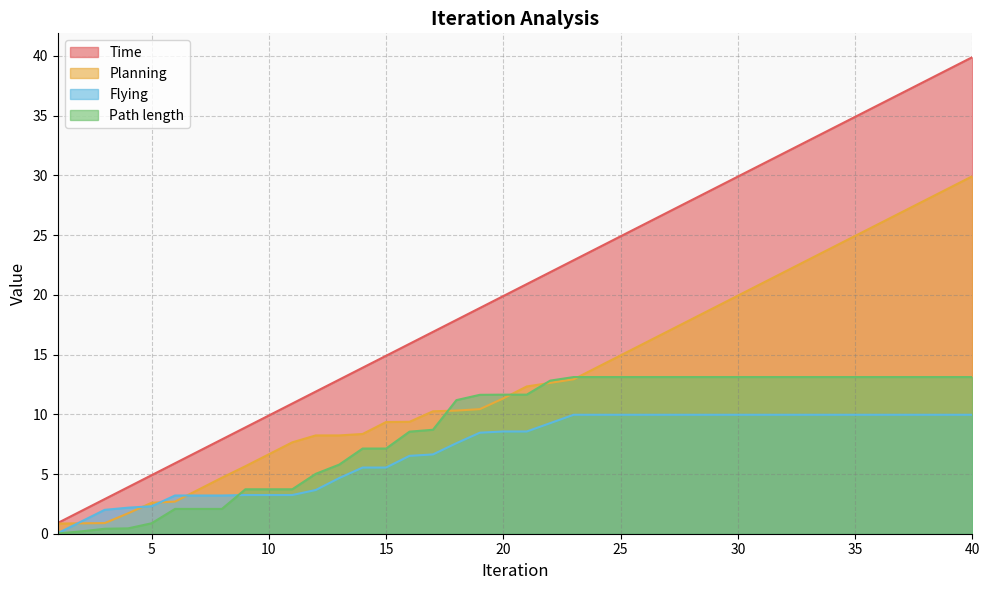

Between 16 and 2, which is larger?

16